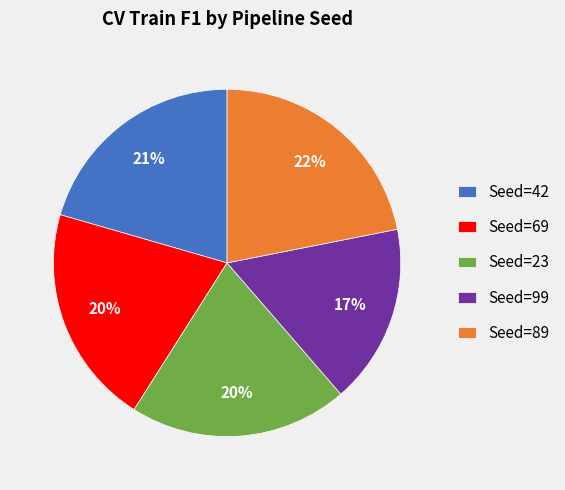

Is the sum of Seed=42 and Seed=89 greater than half?

No